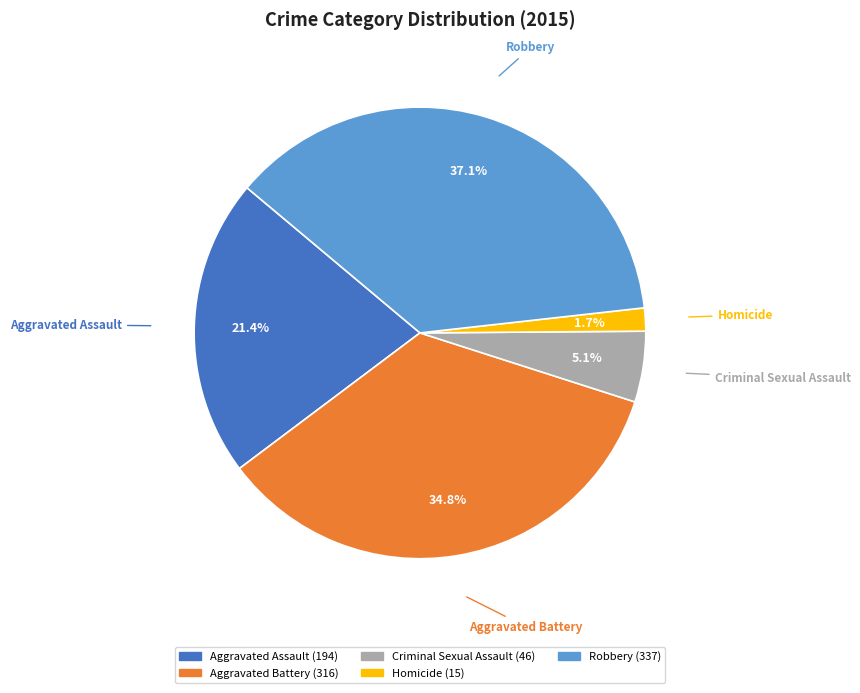

Is it true that Criminal Sexual Assault is 1% of the pie?

False